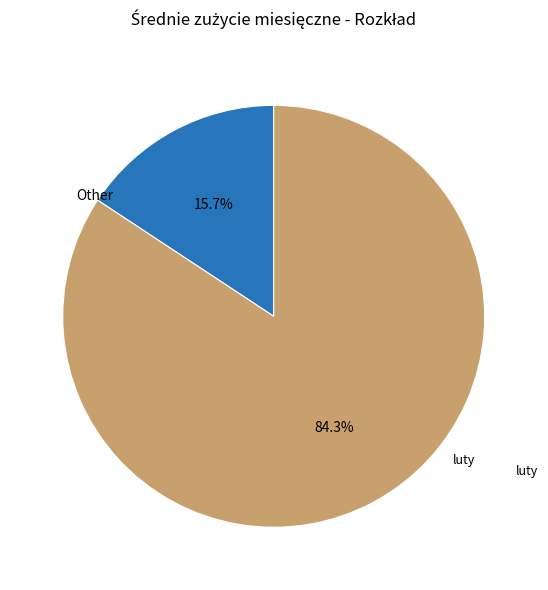

How many segments does this pie chart have?

2